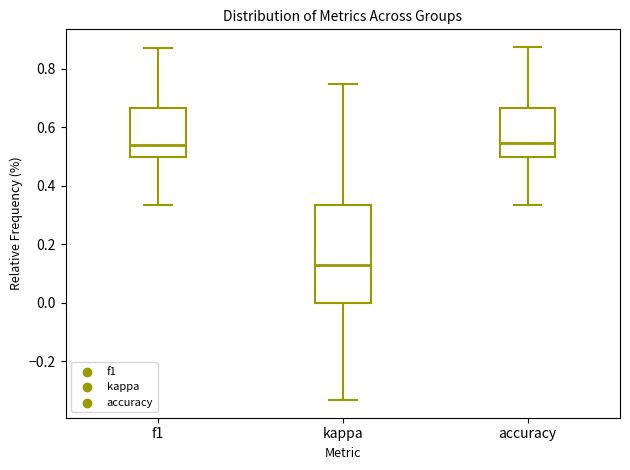

Where is the upper edge of the box for f1 on the y-axis? The values are not printed on the chart, so give them approximately, as read against the axis.

0.66